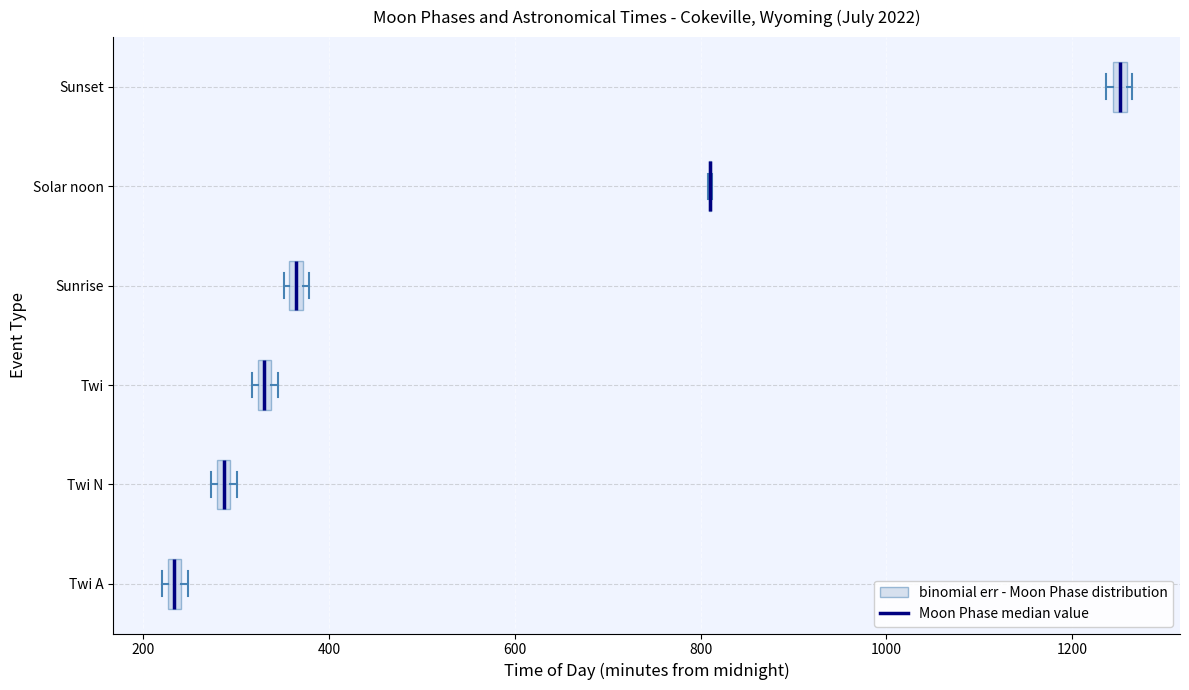

Where is the right edge of the box for Twi on the x-axis? The values are not printed on the chart, so give them approximately, as read against the axis.

340